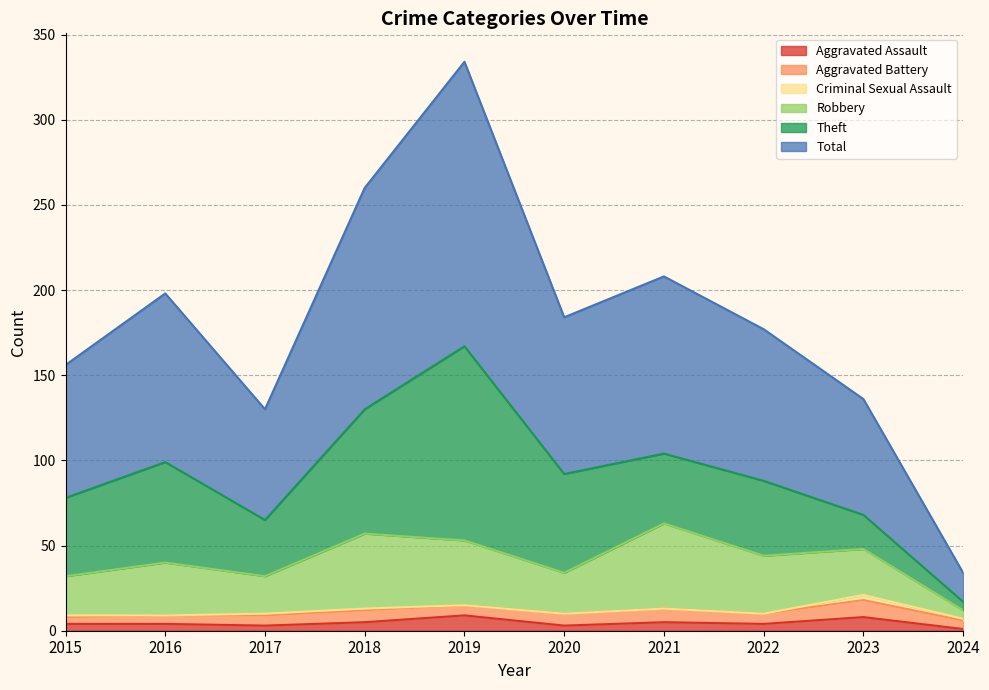

Which has a higher value, 2024 or 2021?

2021